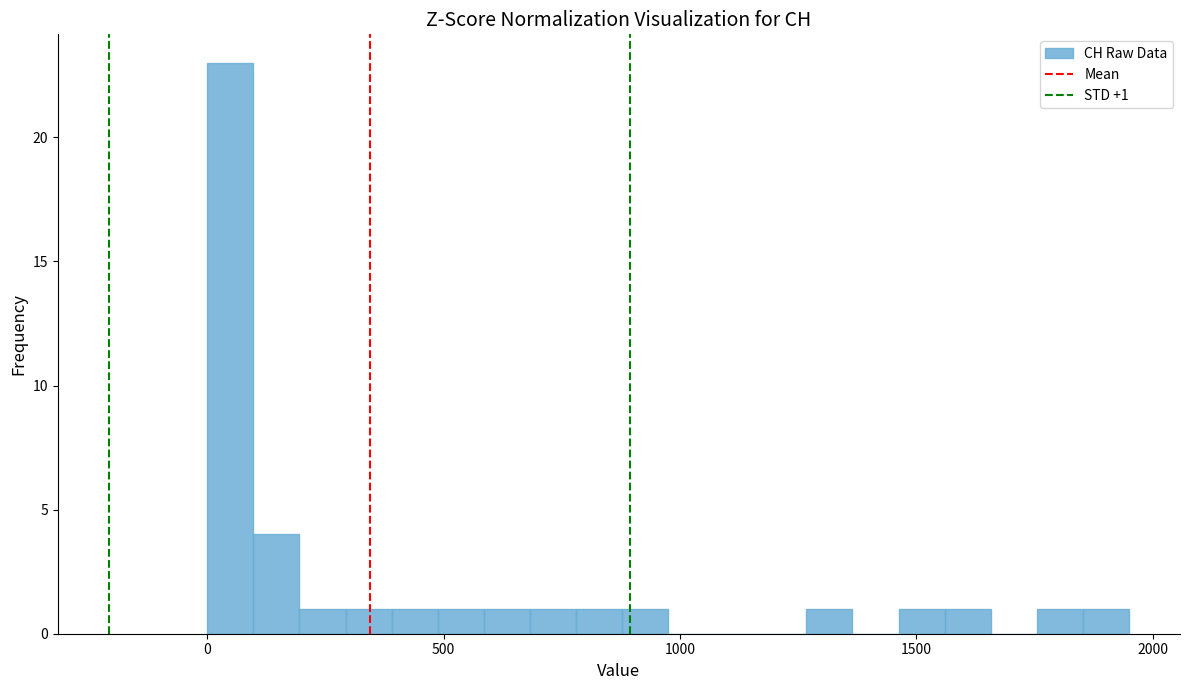

Around what value on the x-axis is the tallest bar? Give the approximate position of its centre, as read against the axis.

50